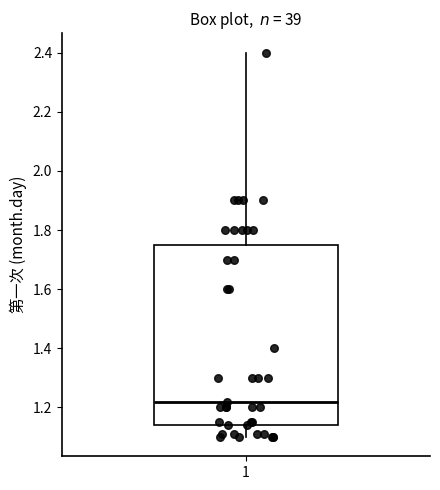

Read this box plot against the y-axis: the position of the median line, the range covered by the box, and the ends of both whiskers. The values are not printed on the chart, so give them approximately, as read against the axis.

median 1.22, box 1.14 to 1.76, whiskers 1.10 to 2.40